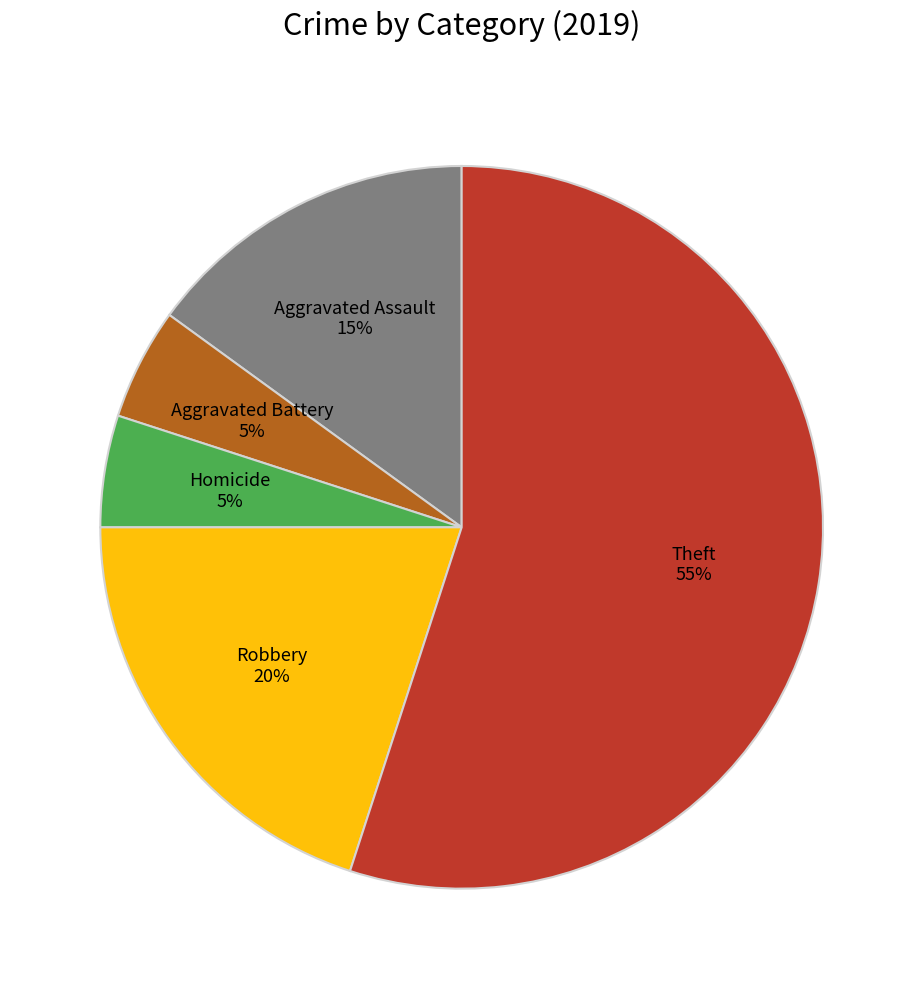

True or false: Homicide accounts for 5% of the total.

True